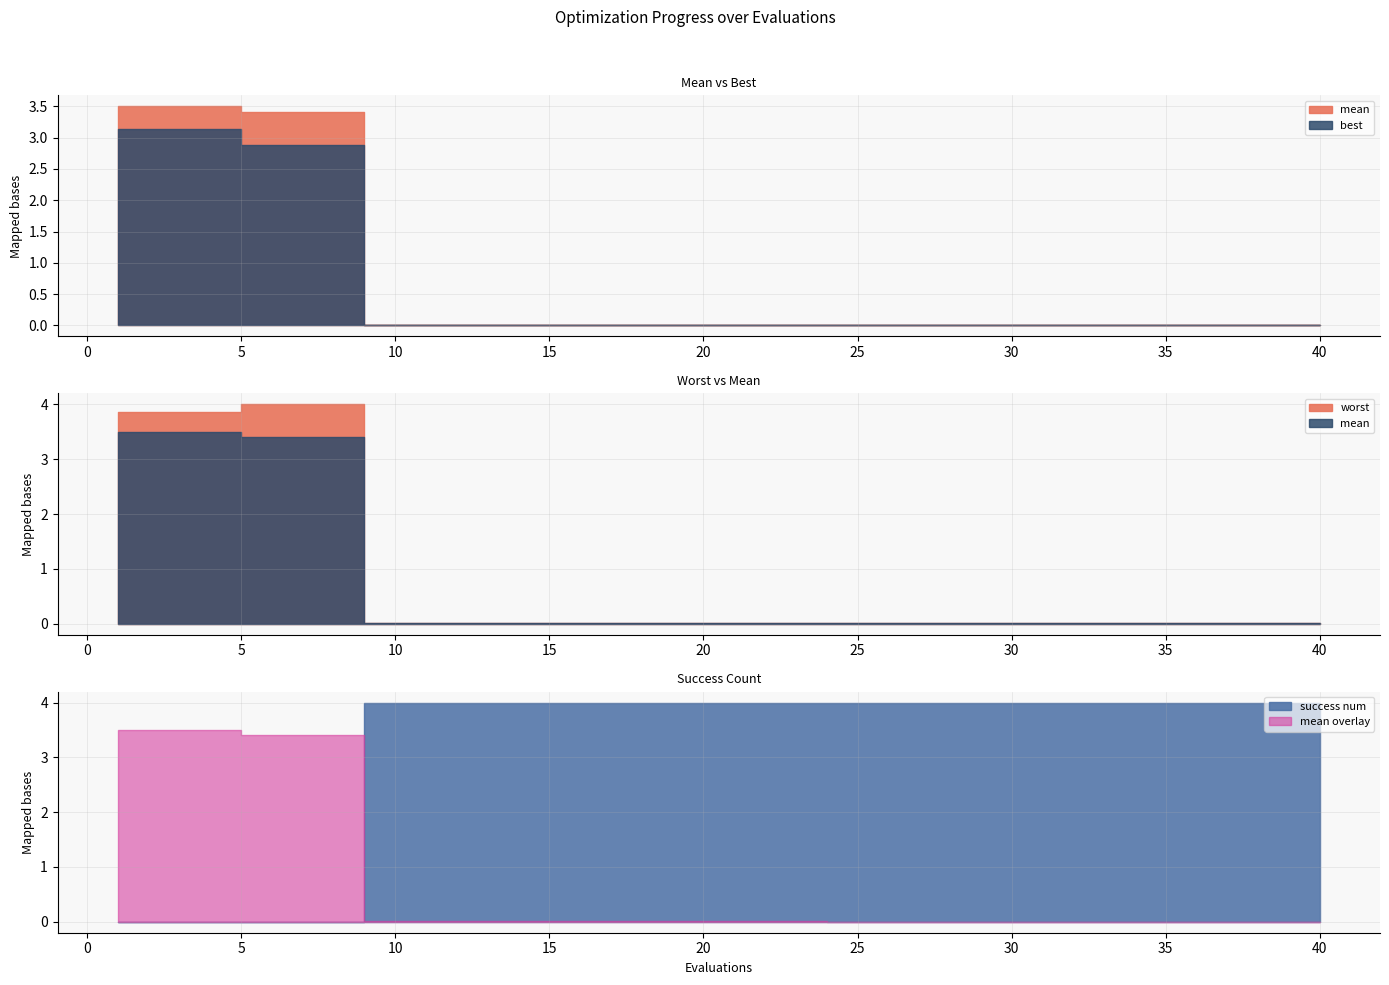

Is it true that mean equals 6.3 at 3?

False